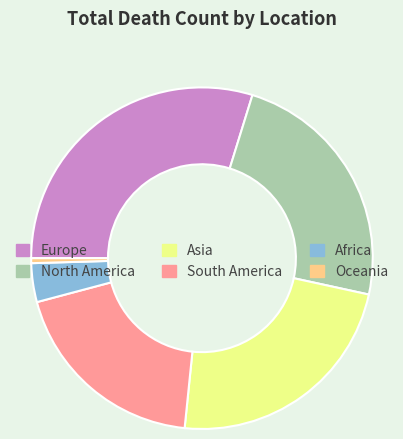

True or false: South America accounts for 33% of the total.

False